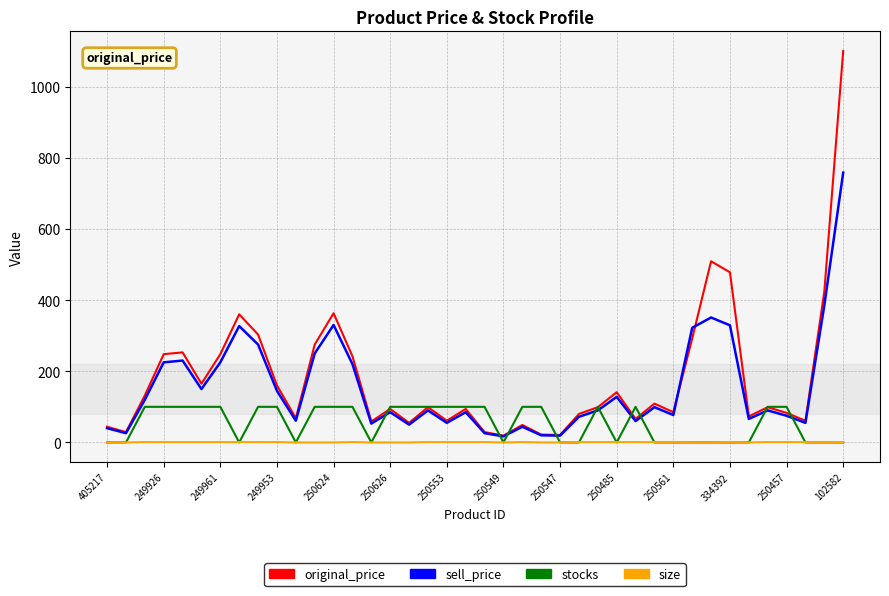

Rank the series by their maximum value, from lowest to highest.

size, stocks, sell_price, original_price